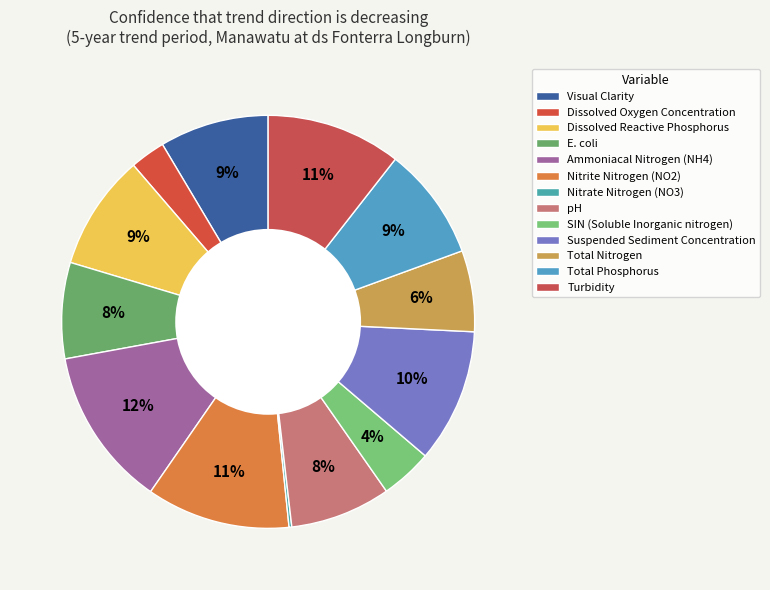

Is SIN (Soluble Inorganic nitrogen) the majority of the pie?

No